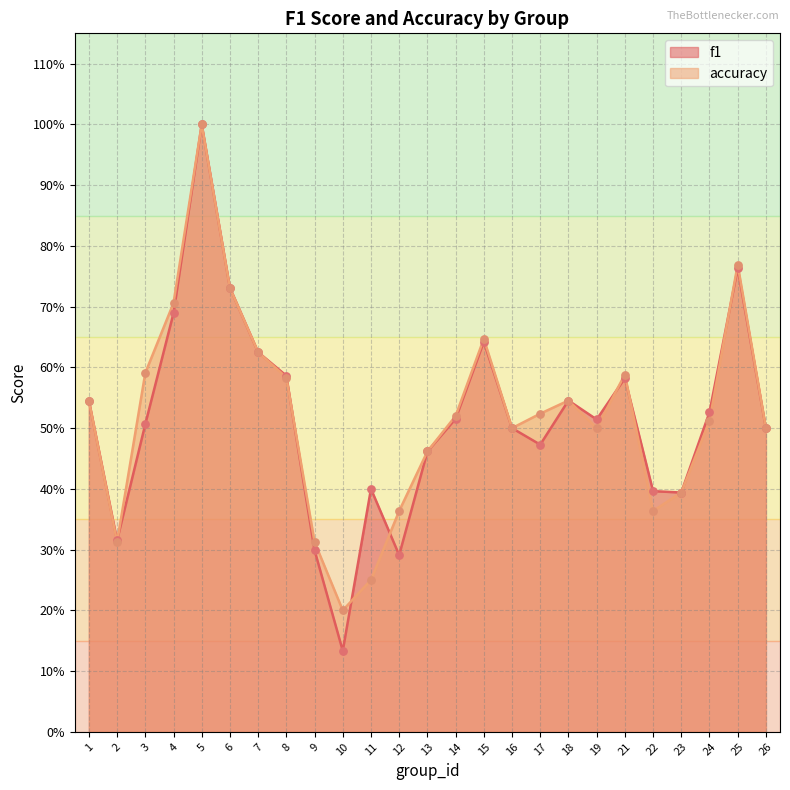

Which series has the largest Y range (max minus min)?

f1